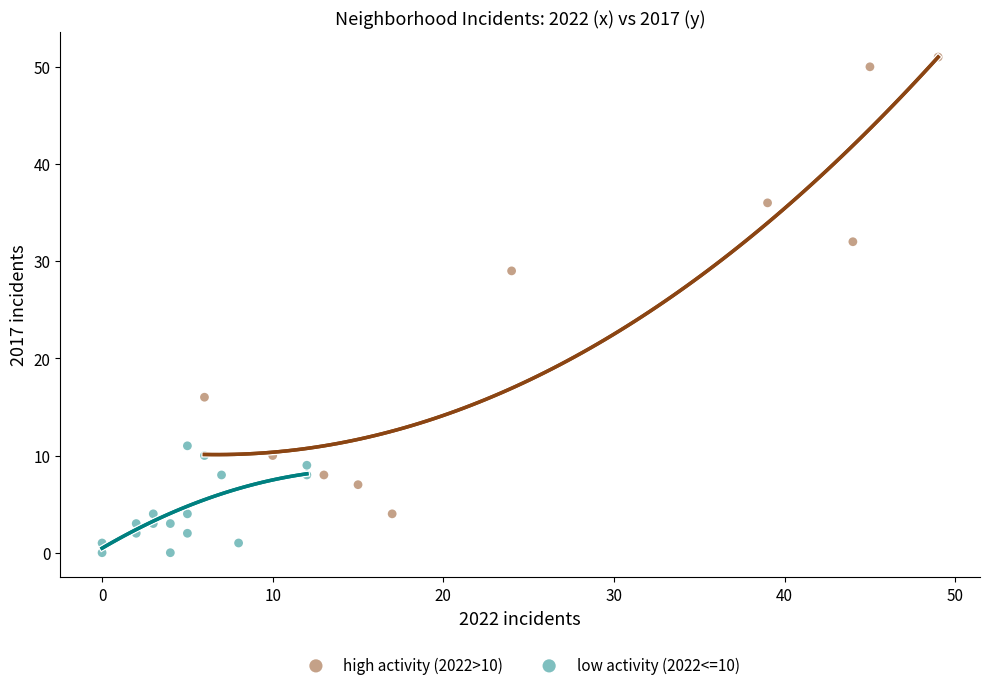

What are all the series names shown in the legend?

high activity (2022>10), low activity (2022<=10)